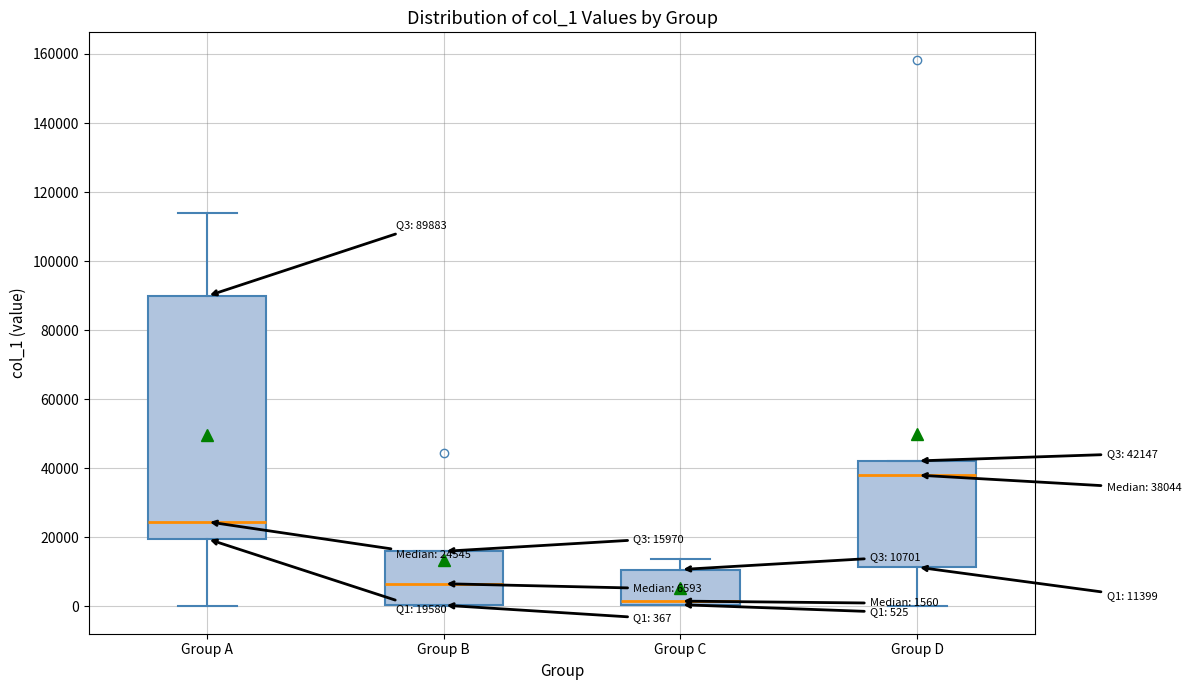

Comparing the boxes themselves (not the whiskers), which one is the tallest?

Group A